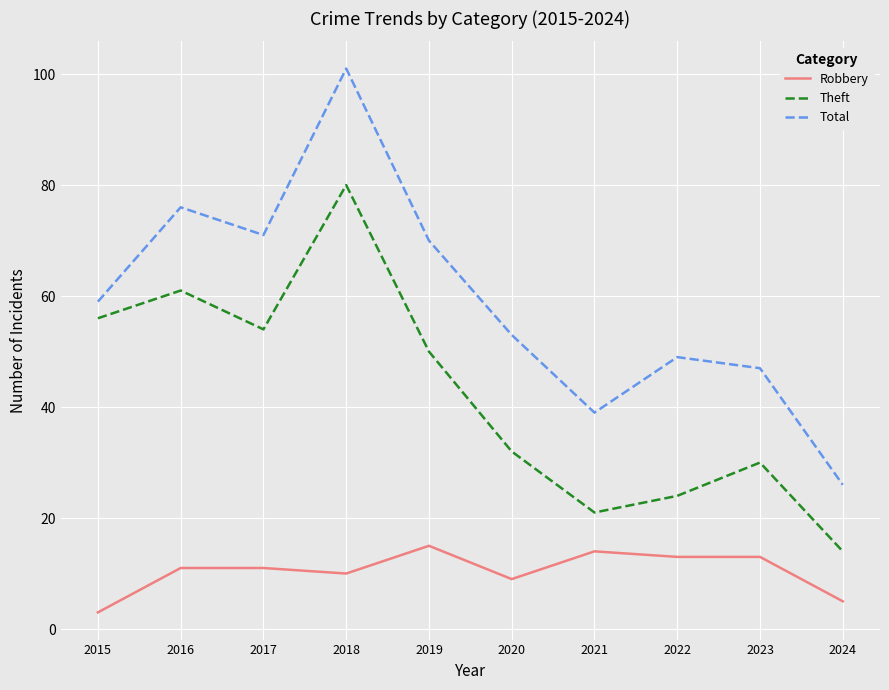

True or false: Robbery and Total cross at least once.

False